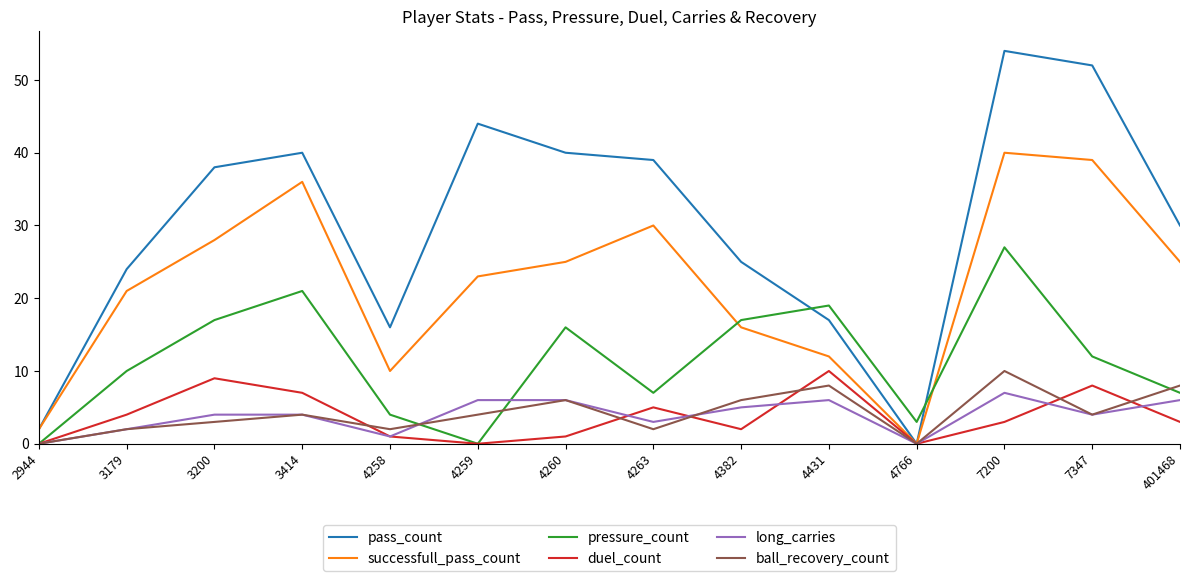

At which category is the sum across all series the highest?

7200